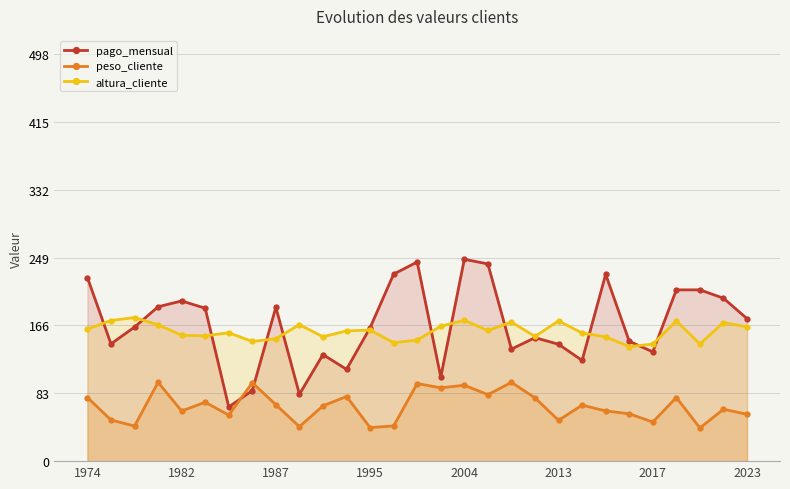

Reading right to left, list all the values displayed in this chart.

pago_mensual: 174.3	199.2	209.4	209.4	133.6	146.6	228.4	123.2	142.9	151.0	137.0	241.1	246.8	102.8	243.5	228.7	163.1	112.2	130.3	81.7	188.2	86.2	66.2	187.0	195.9	188.8	163.9	143.4	224.5
peso_cliente: 57.3	63.5	40.6	77.8	47.8	57.9	61.4	68.5	49.9	77.3	96.3	81.3	92.8	89.6	94.9	43.0	41.0	79.0	67.7	42.1	69.0	95.9	56.3	72.1	61.3	96.4	42.9	50.4	77.8
altura_cliente: 164.2	169.4	143.3	171.4	143.1	140.1	151.9	156.7	171.5	152.5	170.1	159.8	172.2	165.0	148.1	144.8	160.3	159.2	152.1	166.9	149.7	146.3	157.0	153.2	154.0	166.7	175.6	171.9	161.5